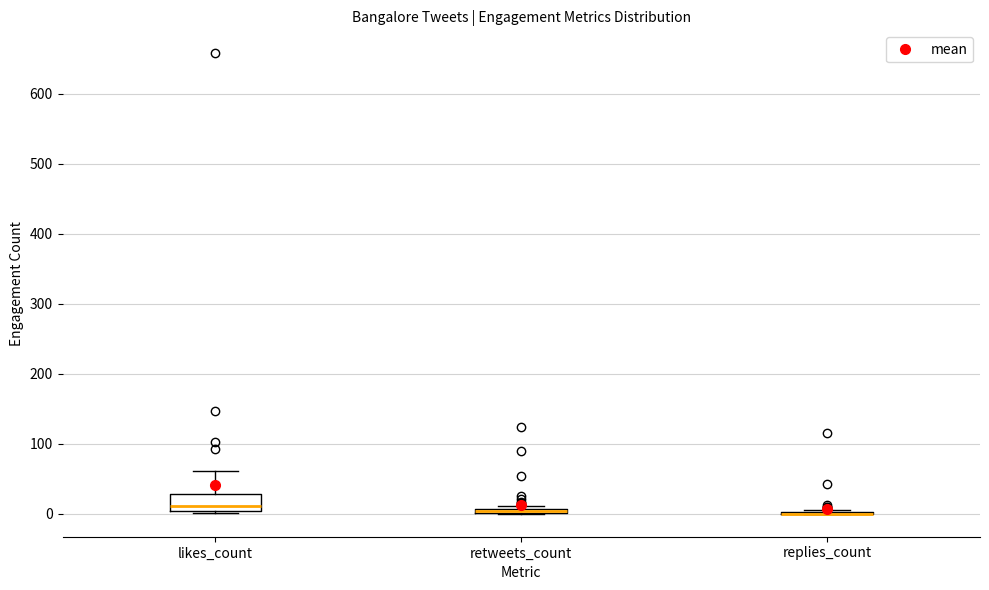

Which box is the tallest, from its lower edge to its upper edge?

likes_count